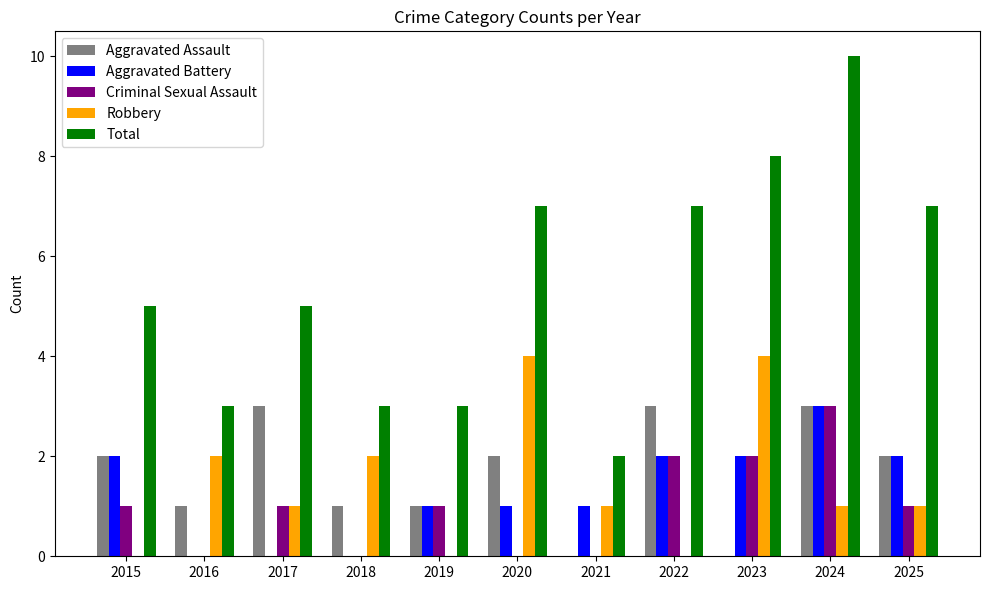

At which label does Robbery first exceed 1?

2016